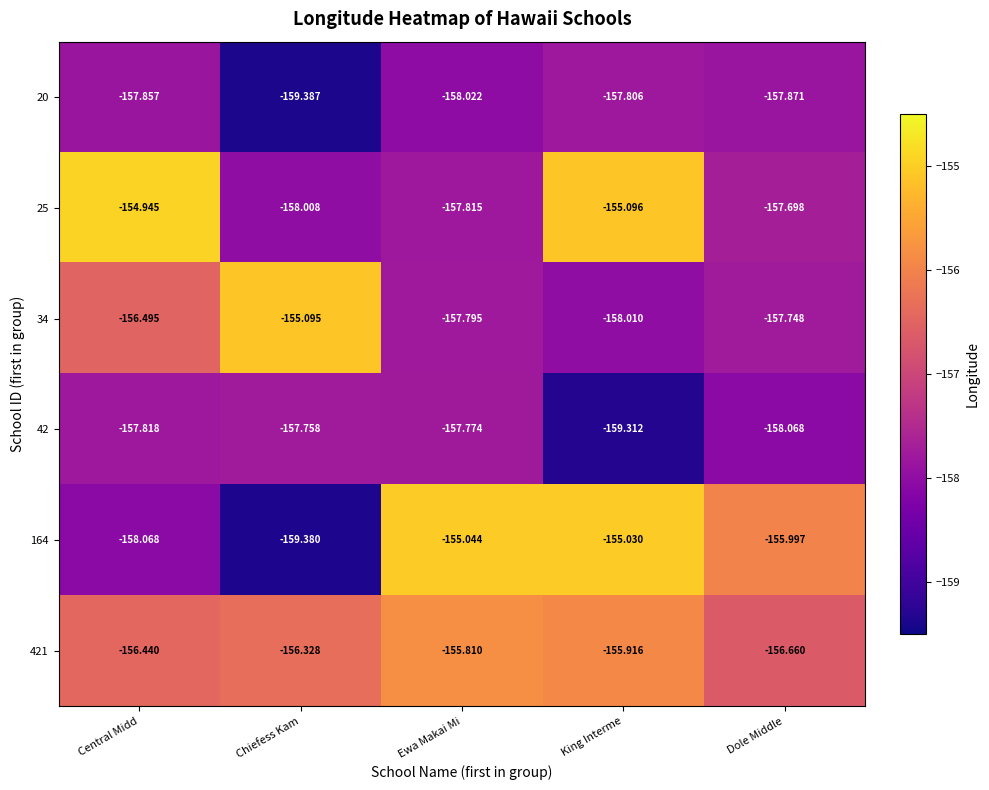

At which category is the sum across all series the highest?

King Interme